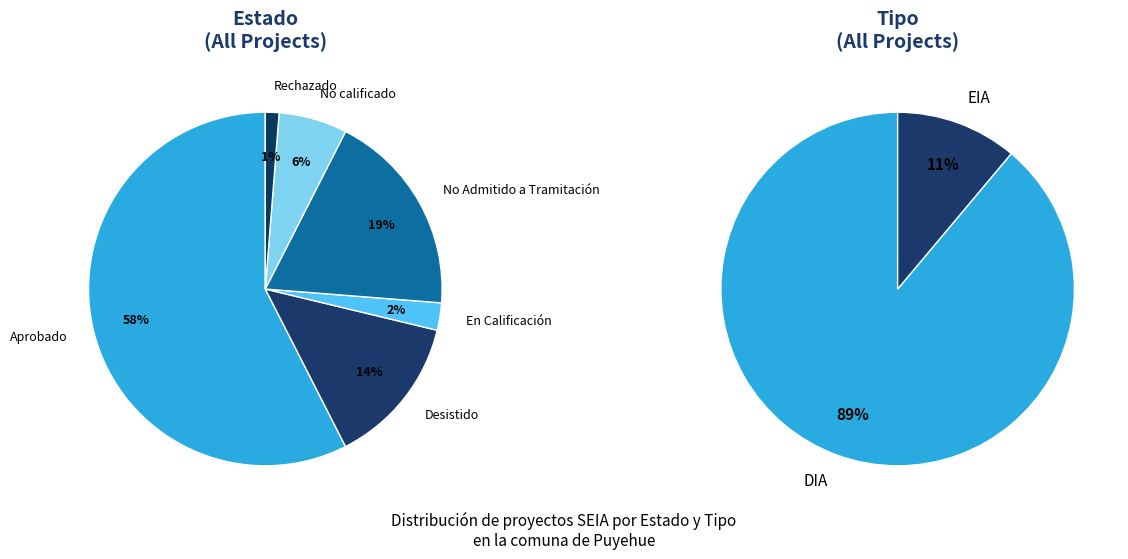

How many slices are in this pie chart?

2